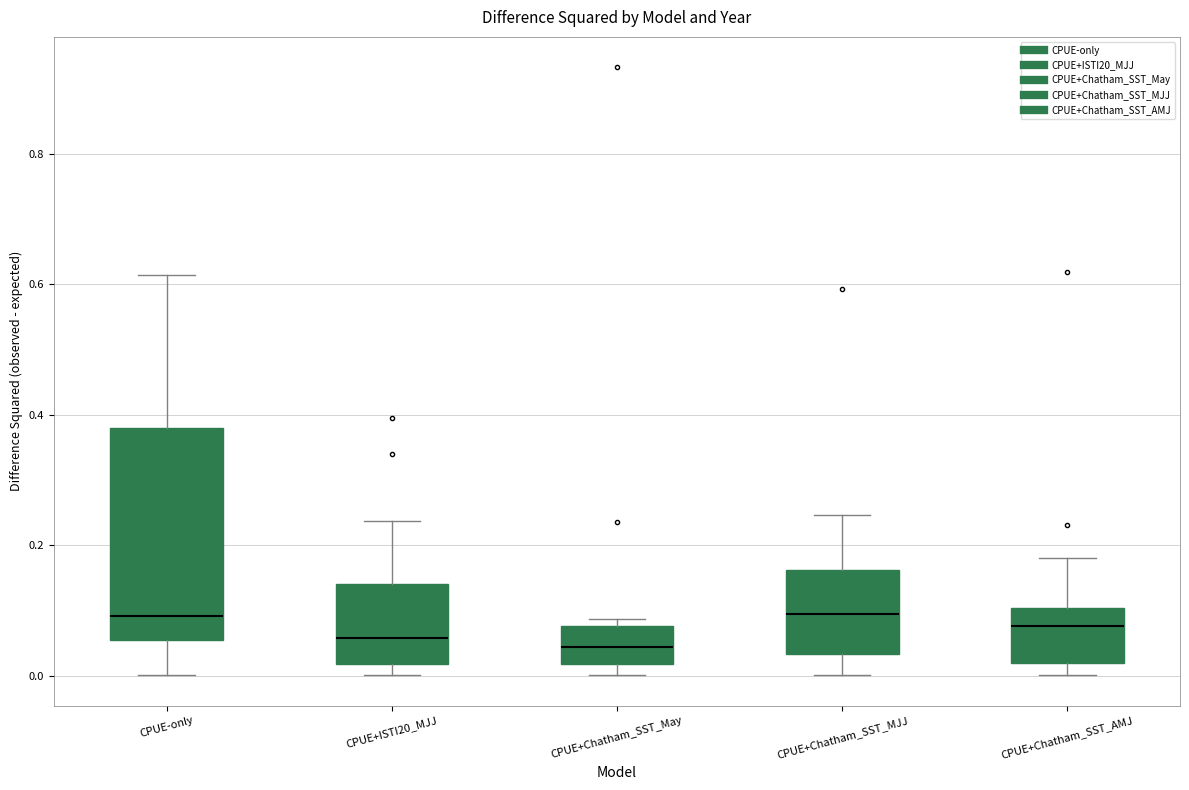

Where does the median line of the box for CPUE+Chatham_SST_May sit on the y-axis? The values are not printed on the chart, so give them approximately, as read against the axis.

0.04